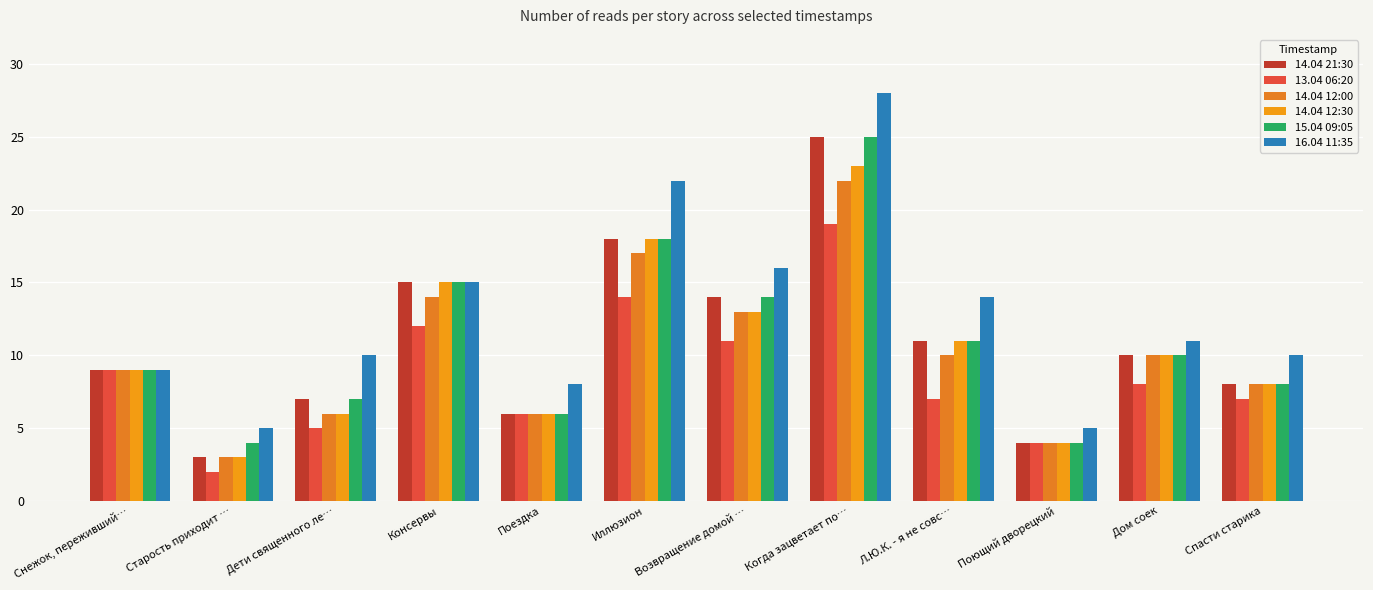

What are all the series names shown in the legend?

14.04 21:30, 13.04 06:20, 14.04 12:00, 14.04 12:30, 15.04 09:05, 16.04 11:35